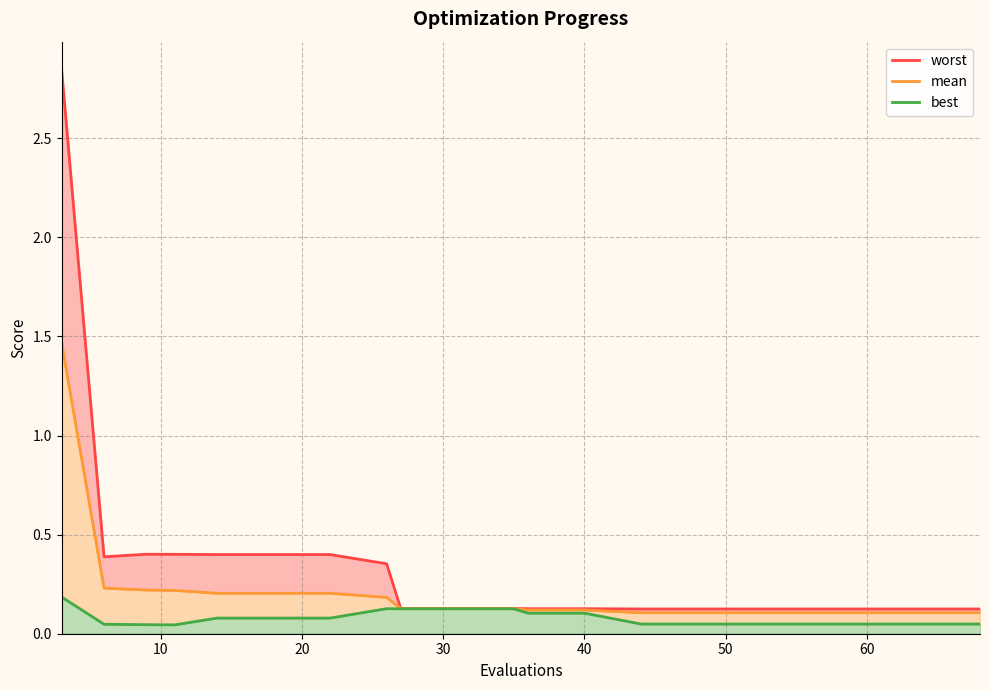

Between 6 and 9, which series saw the biggest shift?

worst